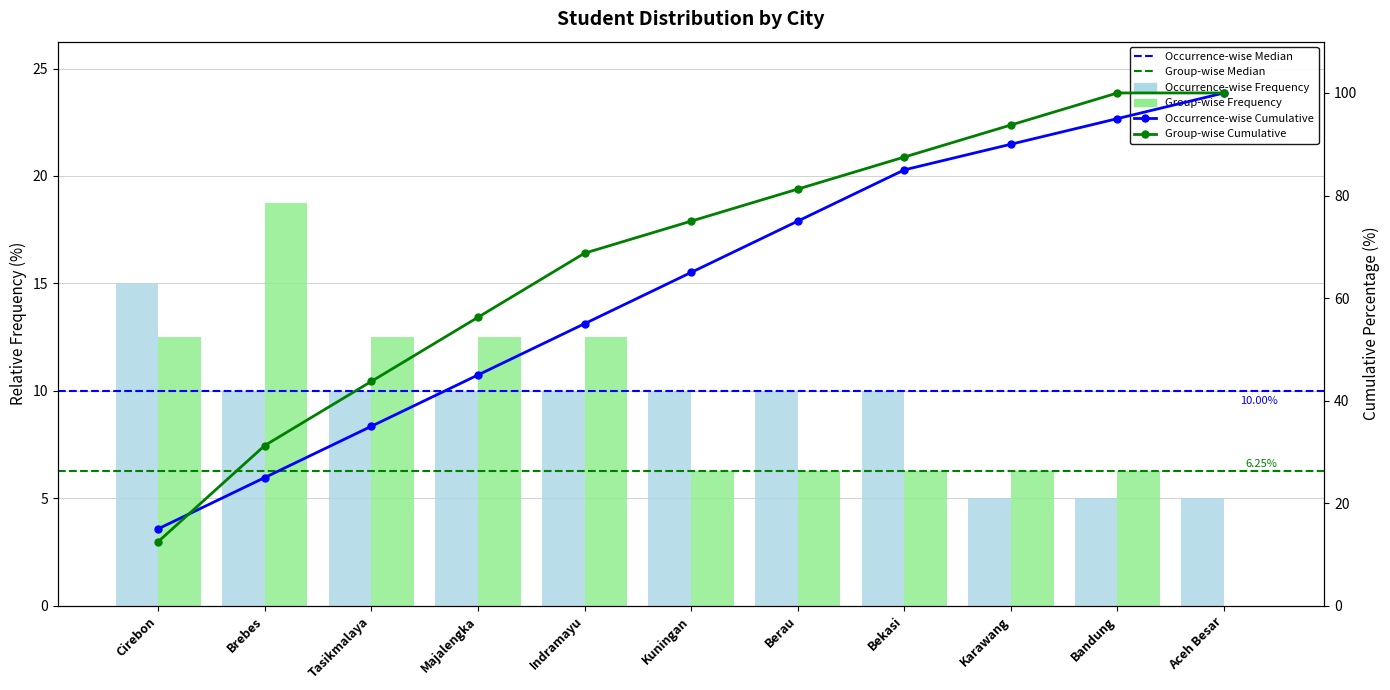

What is the average value?

9